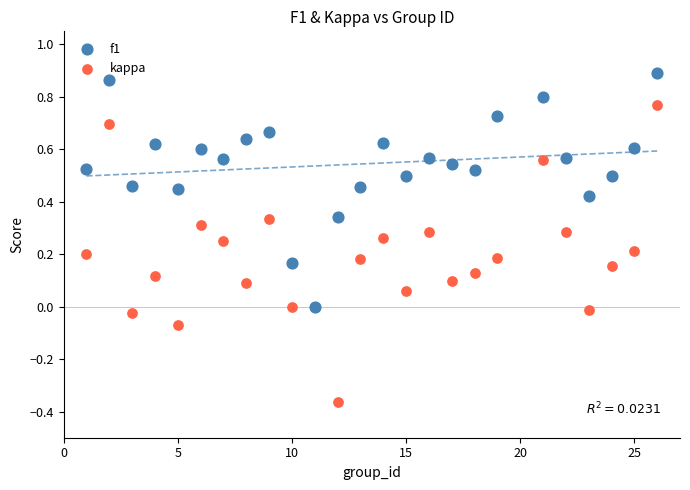

What are all the series names shown in the legend?

f1, kappa